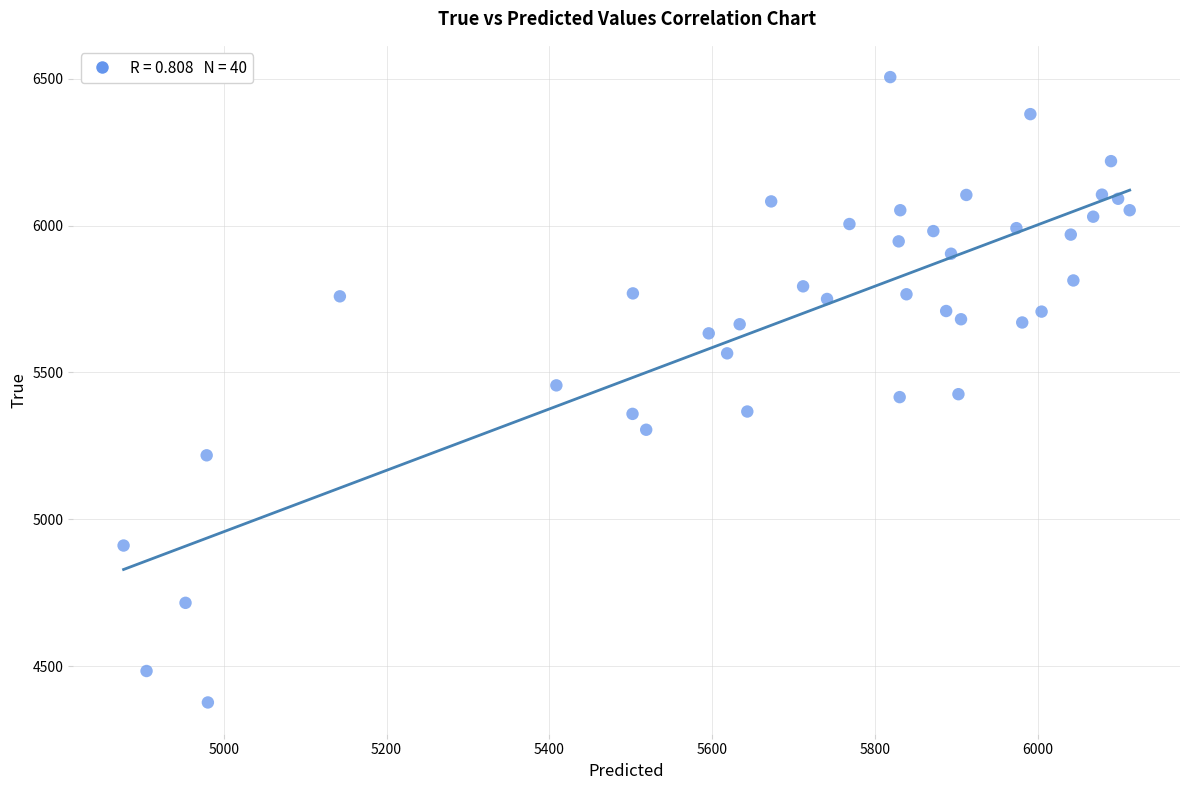

How many data points are displayed?

40